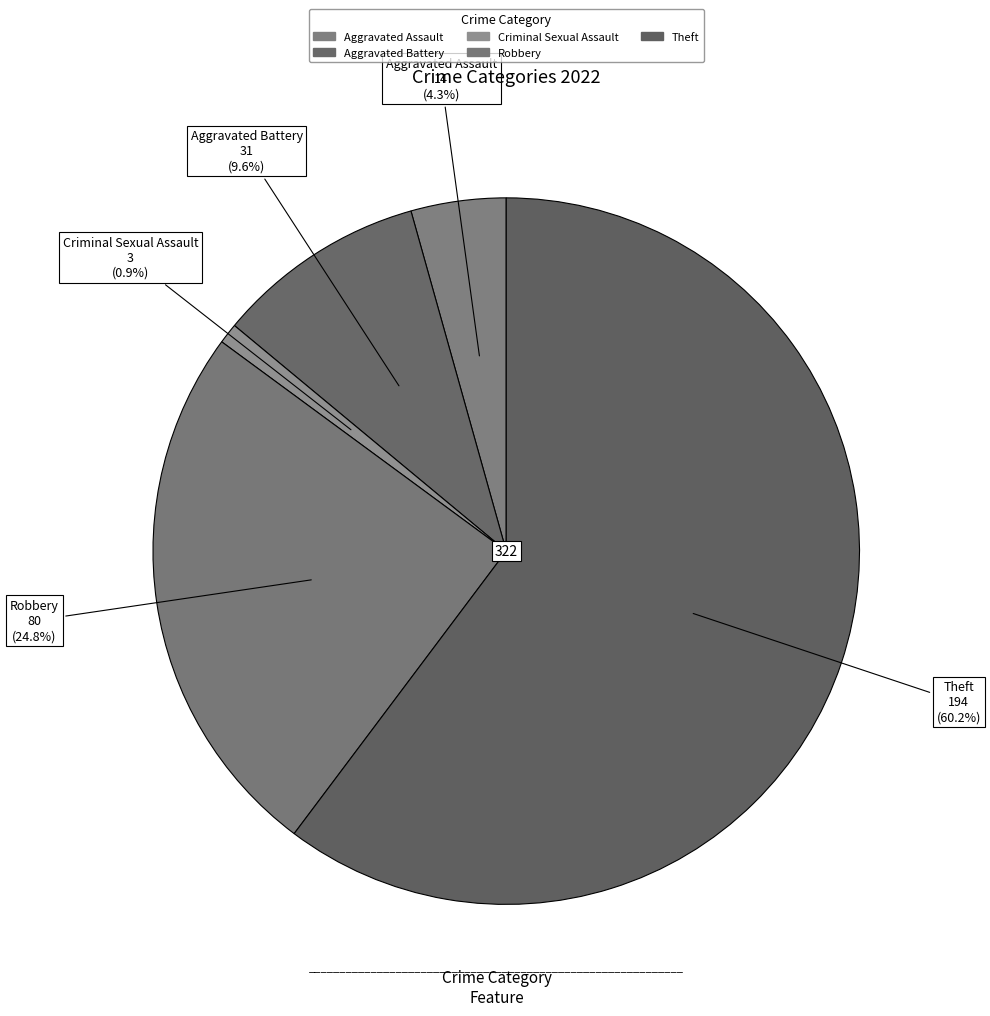

Does Criminal Sexual Assault account for over 50% of the chart?

No